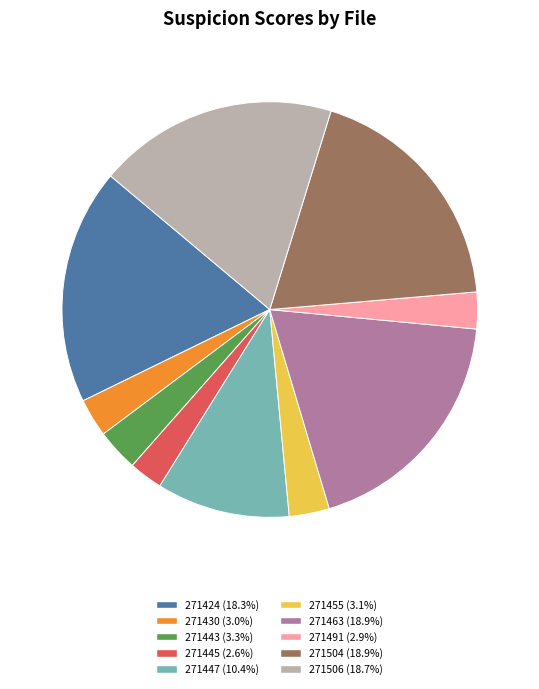

Does any single category account for the majority?

No